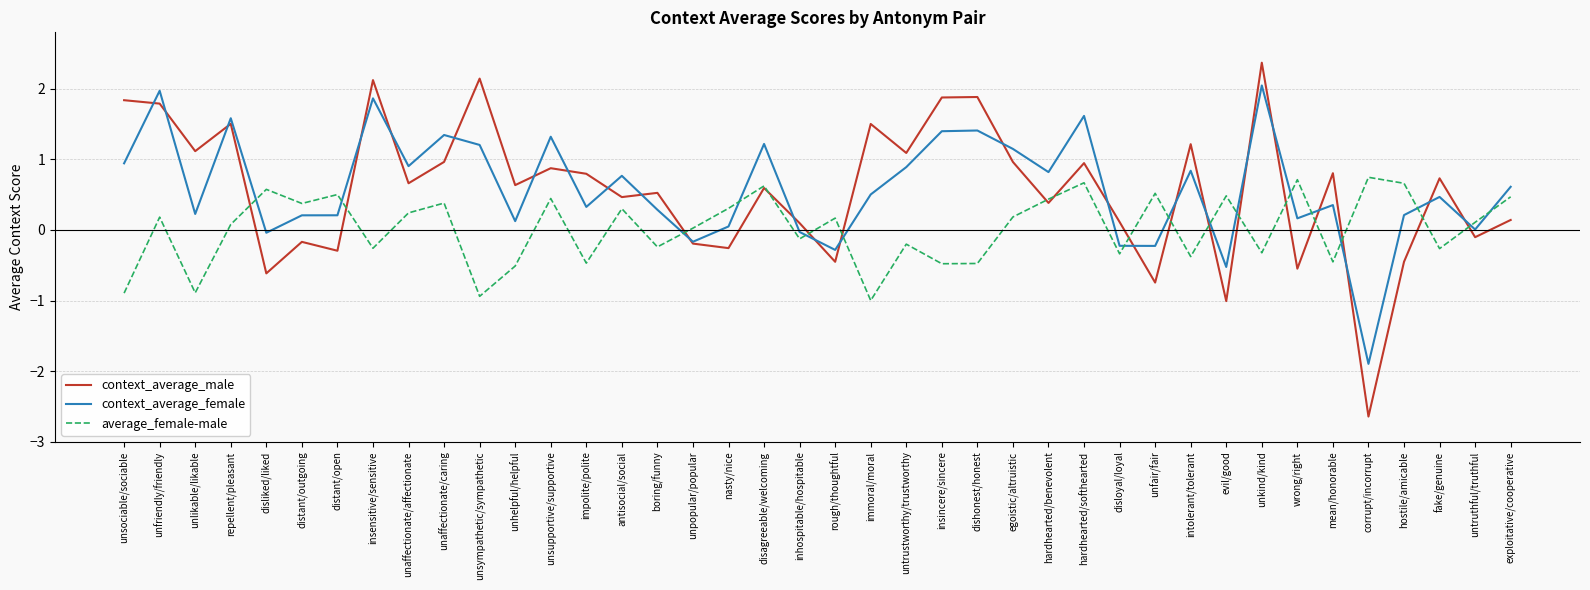

At intolerant/tolerant, list the series in order from smallest to largest.

average_female-male, context_average_female, context_average_male